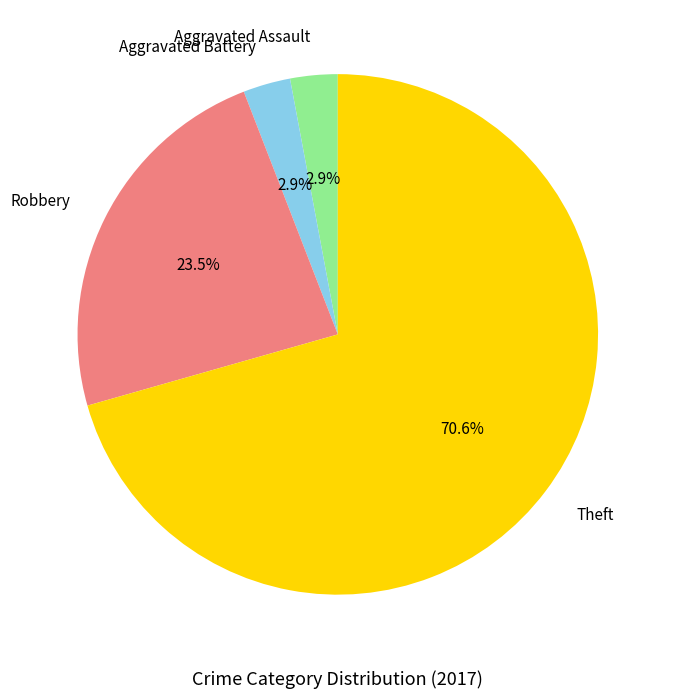

Is there any slice that represents more than half of the pie?

Yes